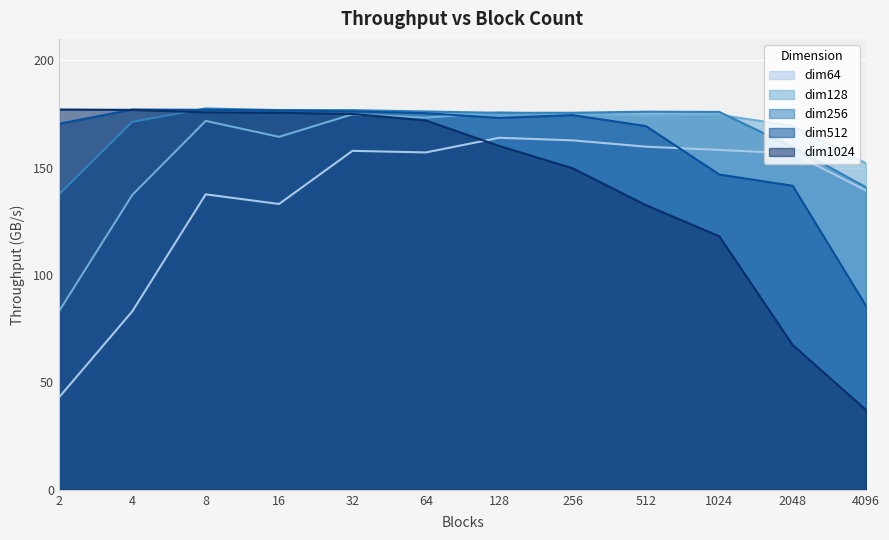

Reading right to left, list all the values displayed in this chart.

dim64: 139.4	156.7	158.3	159.8	162.8	163.9	157.1	157.9	133.1	137.6	83.1	43.0
dim128: 152.0	169.6	174.6	174.2	174.8	175.8	173.3	174.9	164.4	171.8	137.3	83.1
dim256: 140.9	159.6	176.0	176.1	175.6	175.6	176.2	176.8	176.8	177.6	171.4	137.6
dim512: 85.7	141.6	146.8	169.4	174.5	173.2	175.4	176.3	176.7	177.0	177.1	170.4
dim1024: 37.2	67.4	118.1	132.6	149.8	160.1	172.0	175.1	175.6	175.8	176.9	177.1